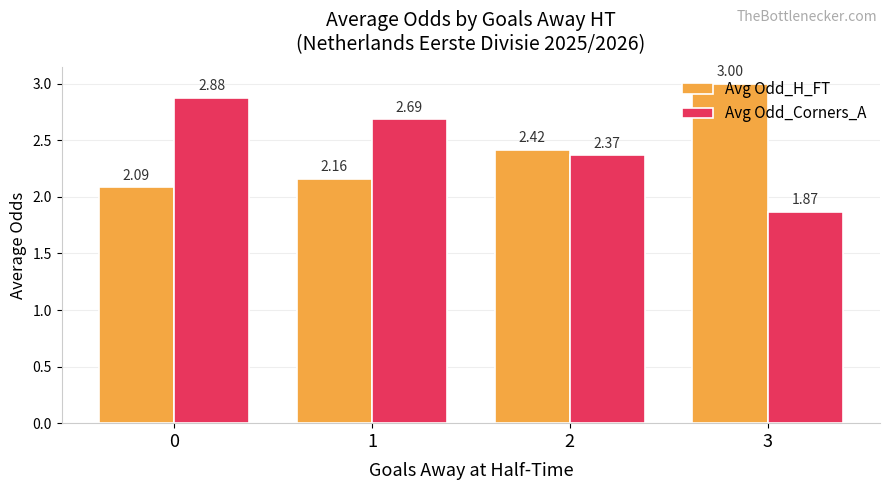

How many categories are shown in the chart?

4